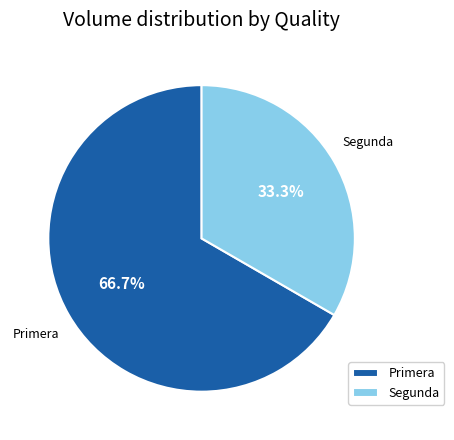

Does Primera represent more than half of the total?

Yes